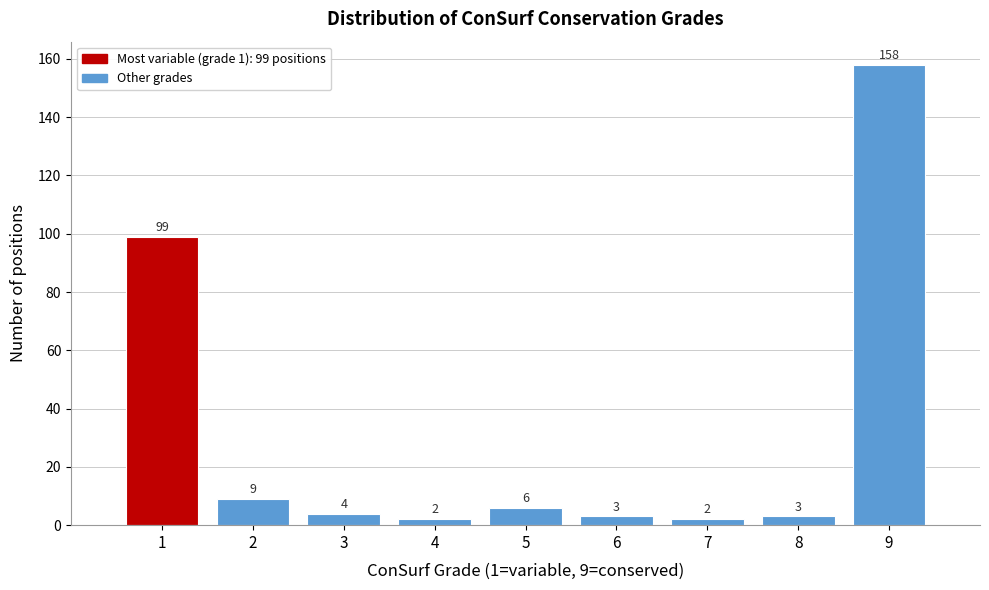

Over which range of the x-axis is the bar tallest?

8.5 to 9.5